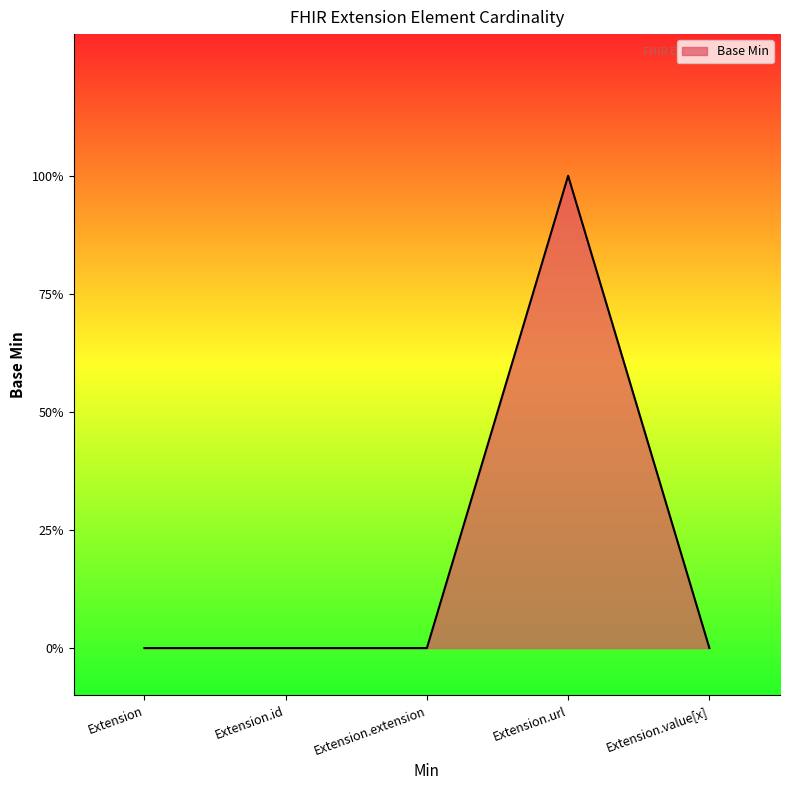

List the labels in order of value, largest first.

Extension.url, Extension, Extension.id, Extension.extension, Extension.value[x]